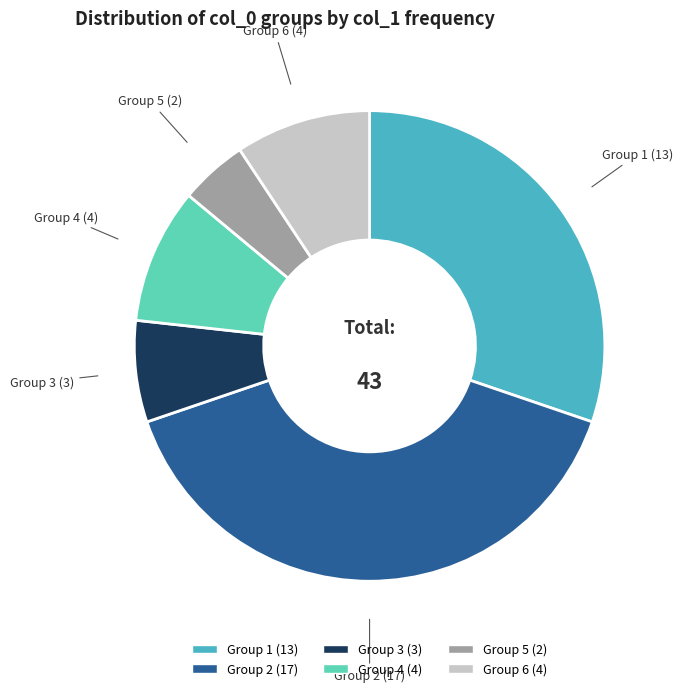

Is there a majority slice in this chart?

No